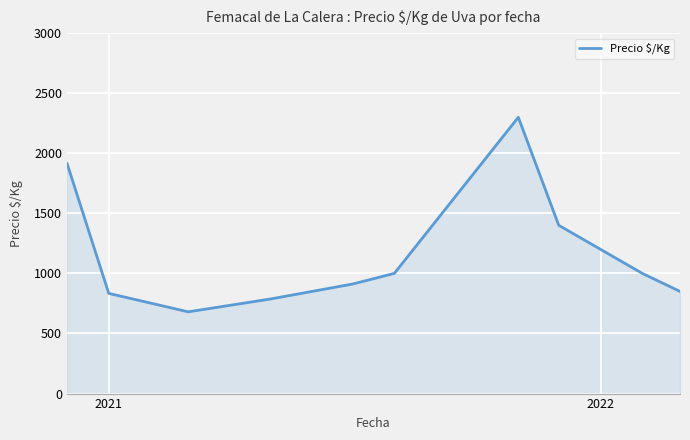

What is the average value?

1167.7